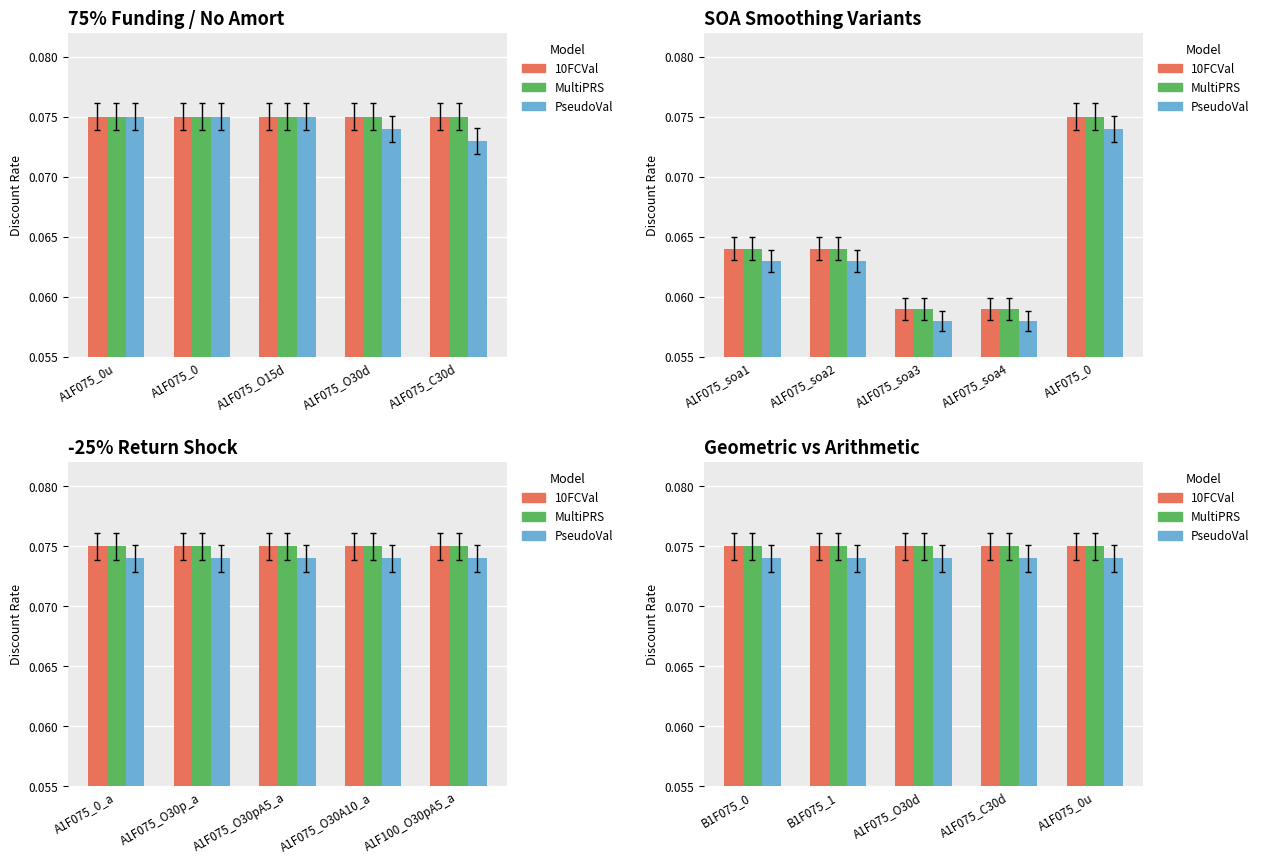

At A1F075_0u, list the series in order from largest to smallest.

10FCVal, MultiPRS, PseudoVal